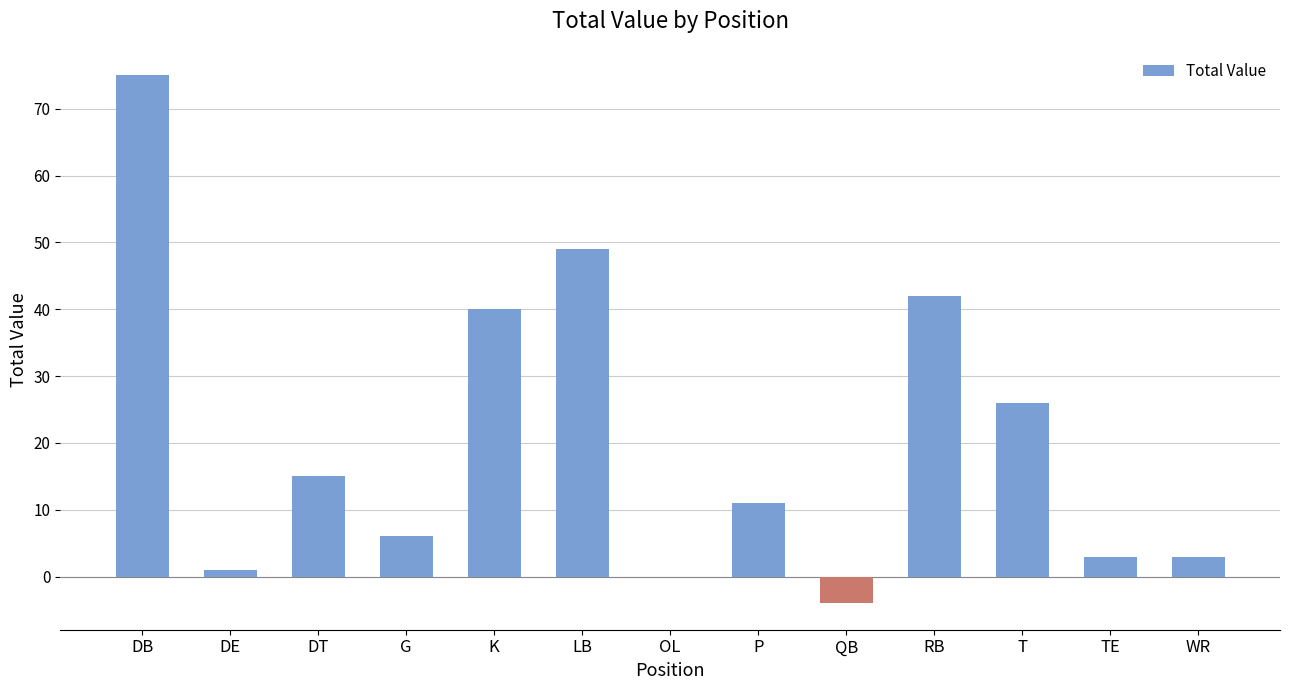

Which category has the highest value across all series?

DB